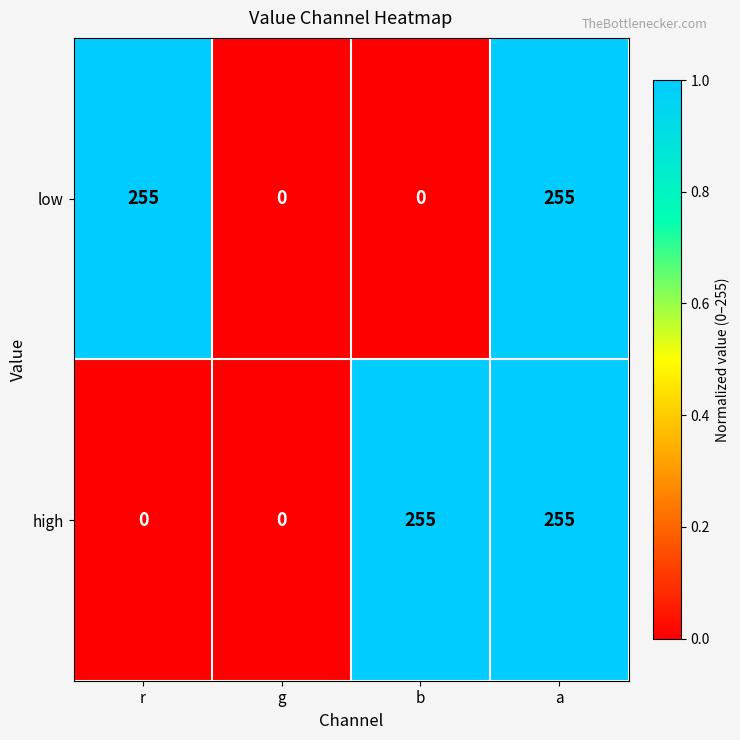

Reading left to right, list all the values displayed in this chart.

low: r=255	g=0	b=0	a=255
high: r=0	g=0	b=255	a=255